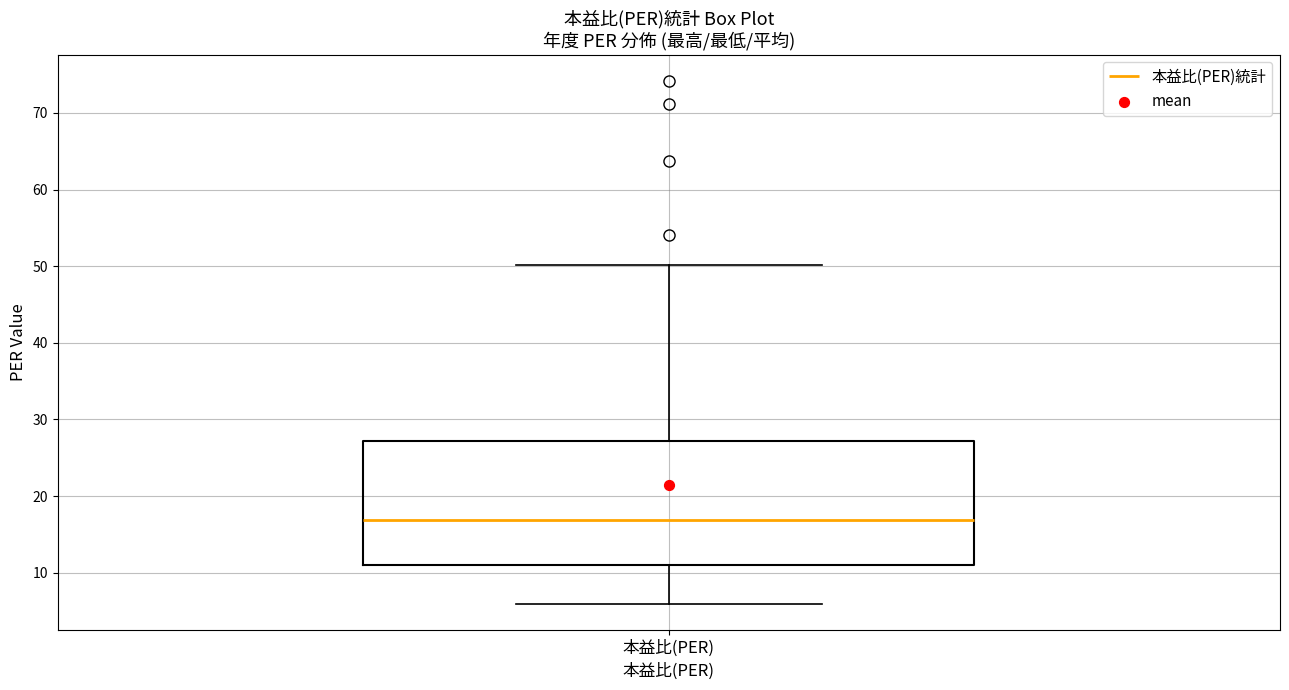

Transcribe this box plot: give where the median line is, the range the box spans, and where the two whiskers end, as read against the y-axis. The values are not printed on the chart, so give them approximately, as read against the axis.

median 17, box 11 to 27, whiskers 6 to 50